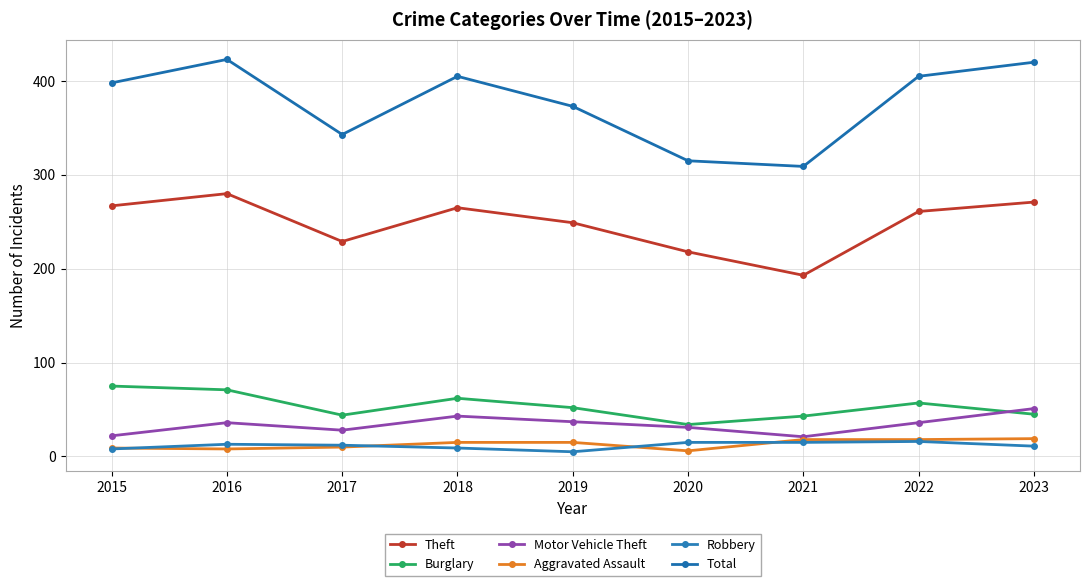

Is it true that Theft equals 280 at 2016?

True